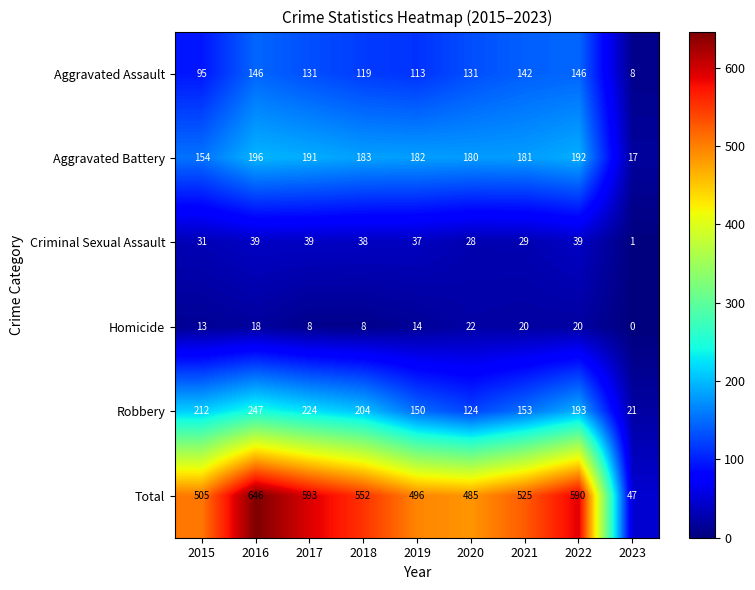

What is the difference between the highest and lowest values at 2017?

585